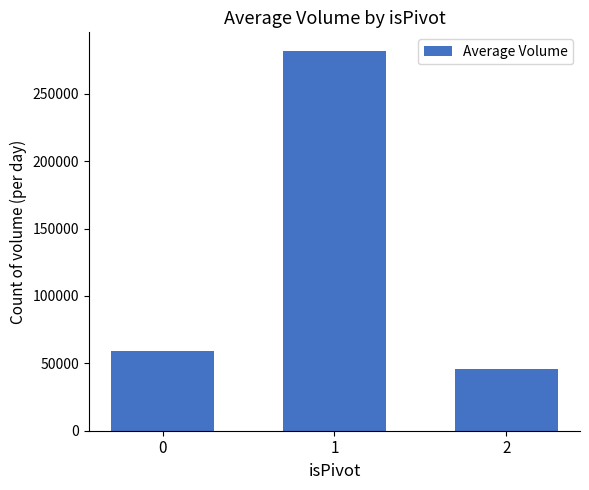

Read the value at 1.

281619.5